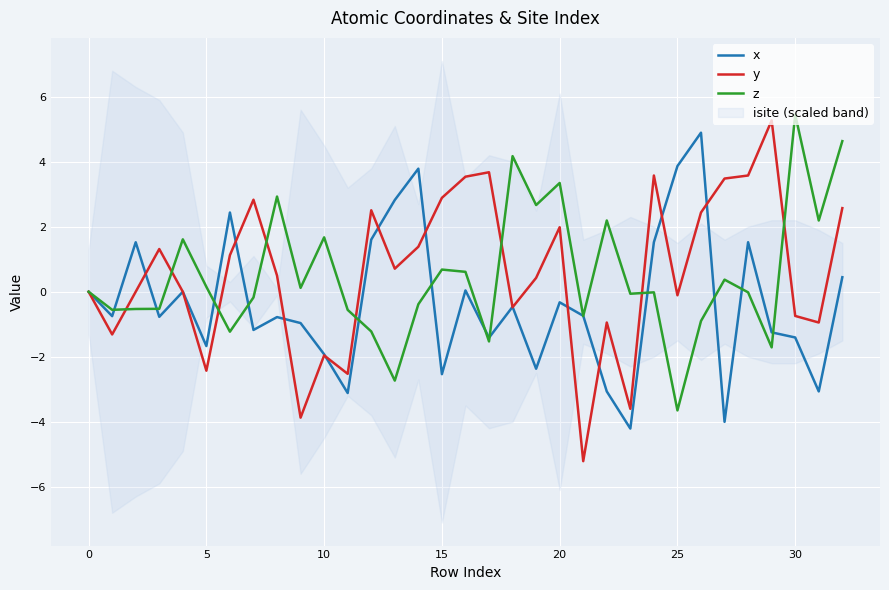

What is the minimum value for z?

-3.7